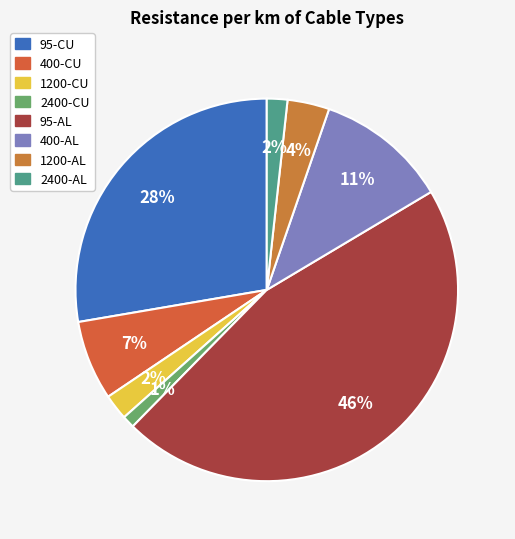

Rank the categories by value from highest to lowest.

95-AL, 95-CU, 400-AL, 400-CU, 1200-AL, 1200-CU, 2400-AL, 2400-CU